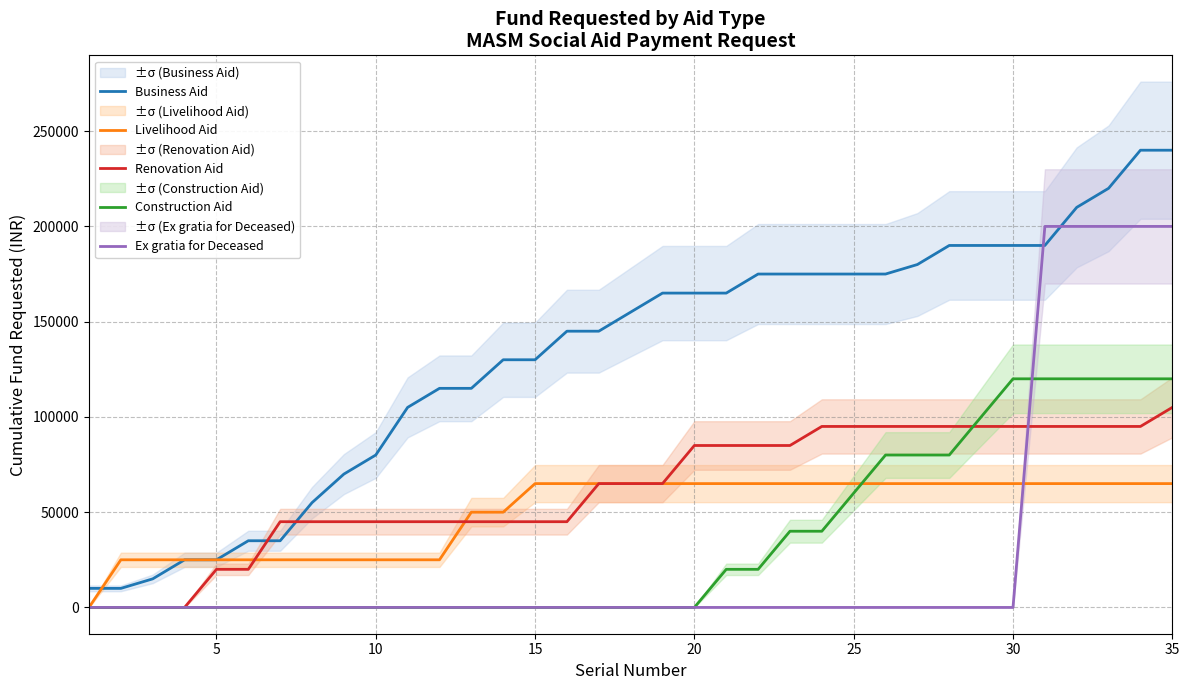

True or false: Business Aid and Ex gratia for Deceased cross at least once.

True